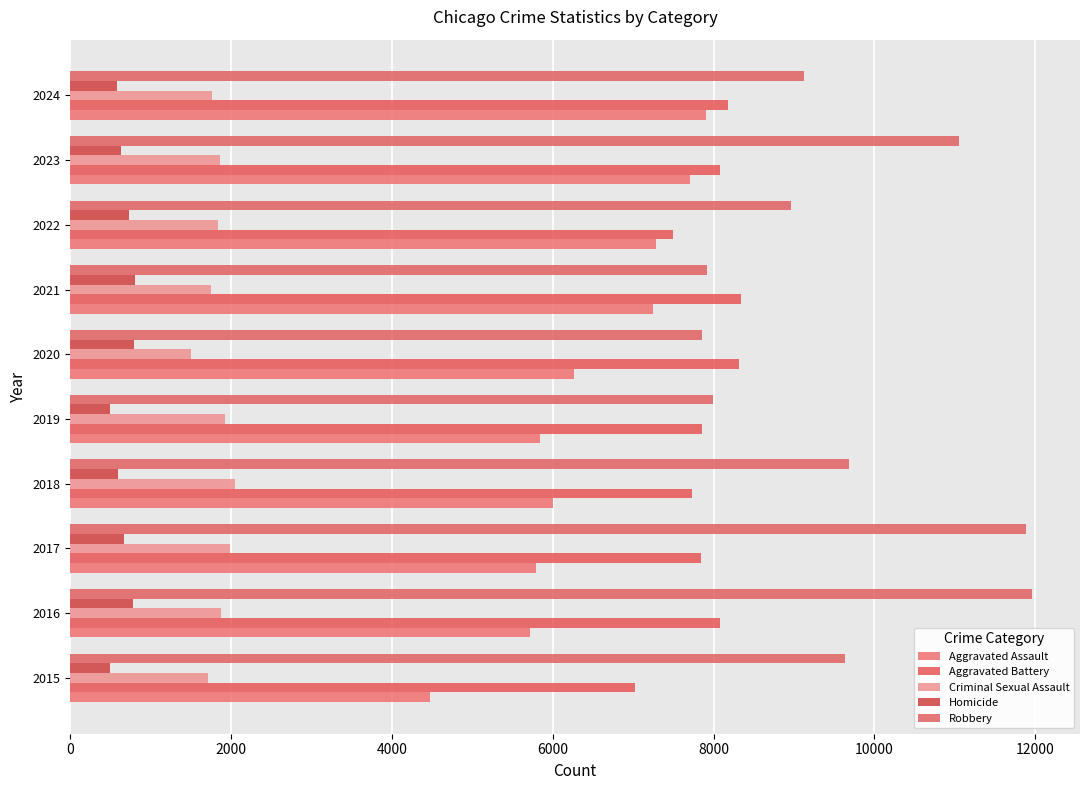

Count the number of data series in this chart.

5